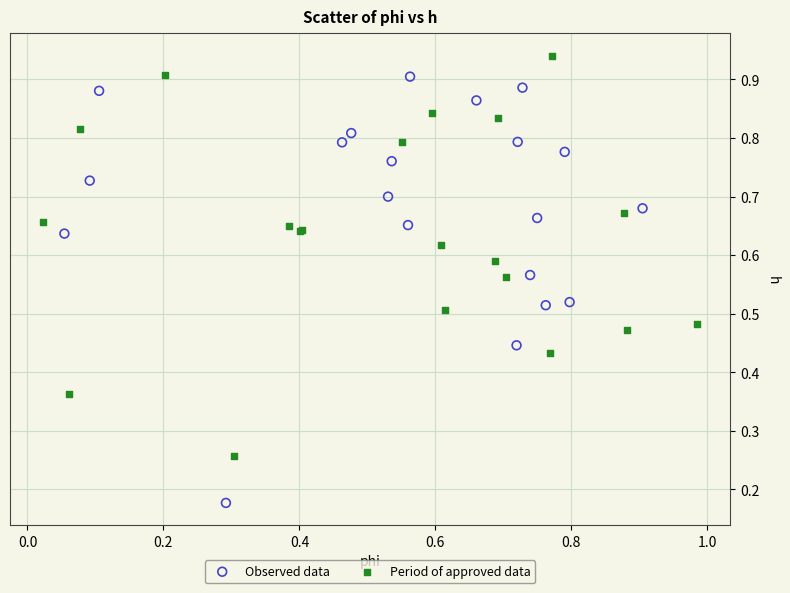

Which series reaches the minimum Y coordinate?

Observed data